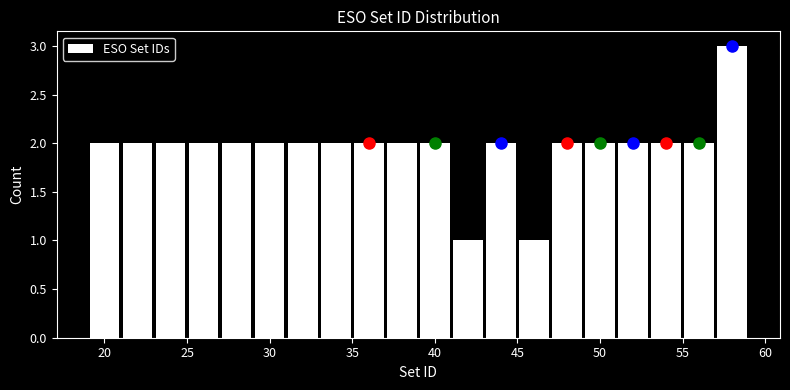

How tall is the bar that spans 43 to 45 on the x-axis? The values are not printed on the chart, so give them approximately, as read against the axis.

2